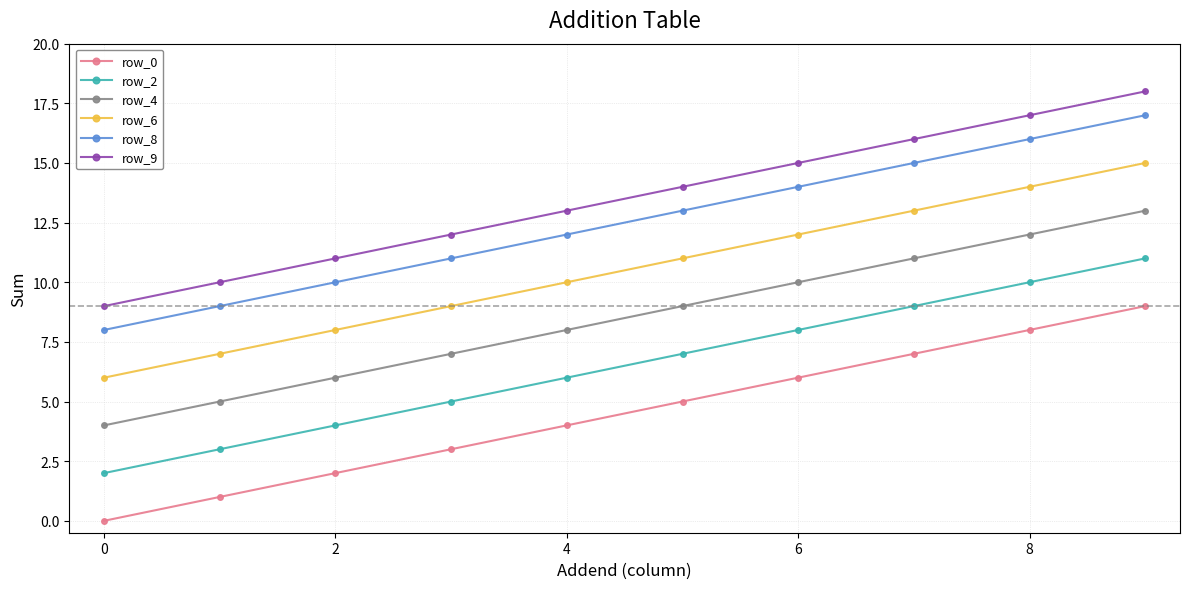

What is the minimum value for row_2?

2